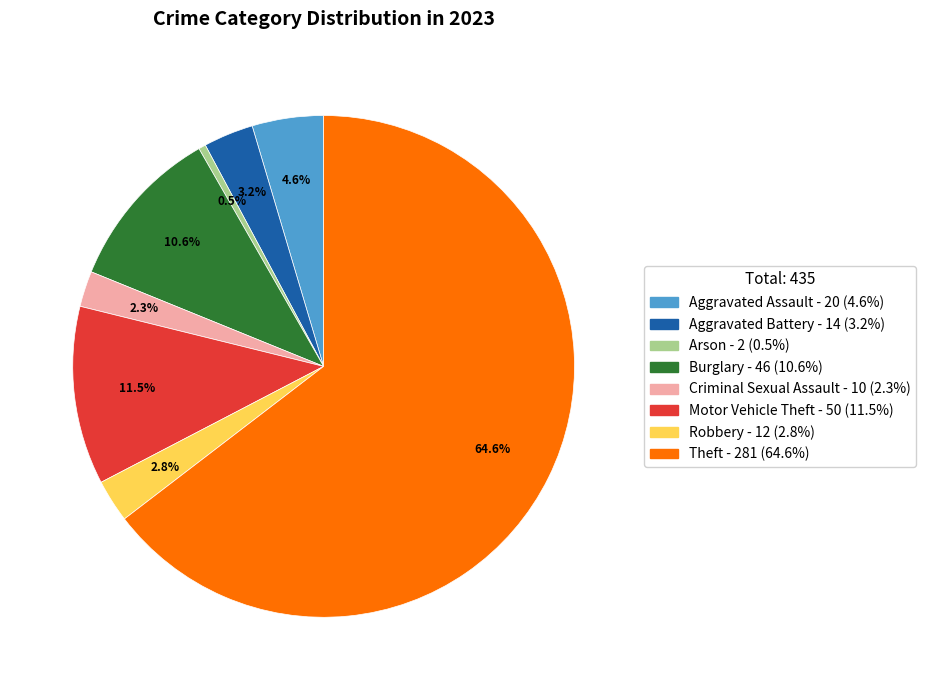

What percentage is the Robbery slice, to the nearest percent?

3%